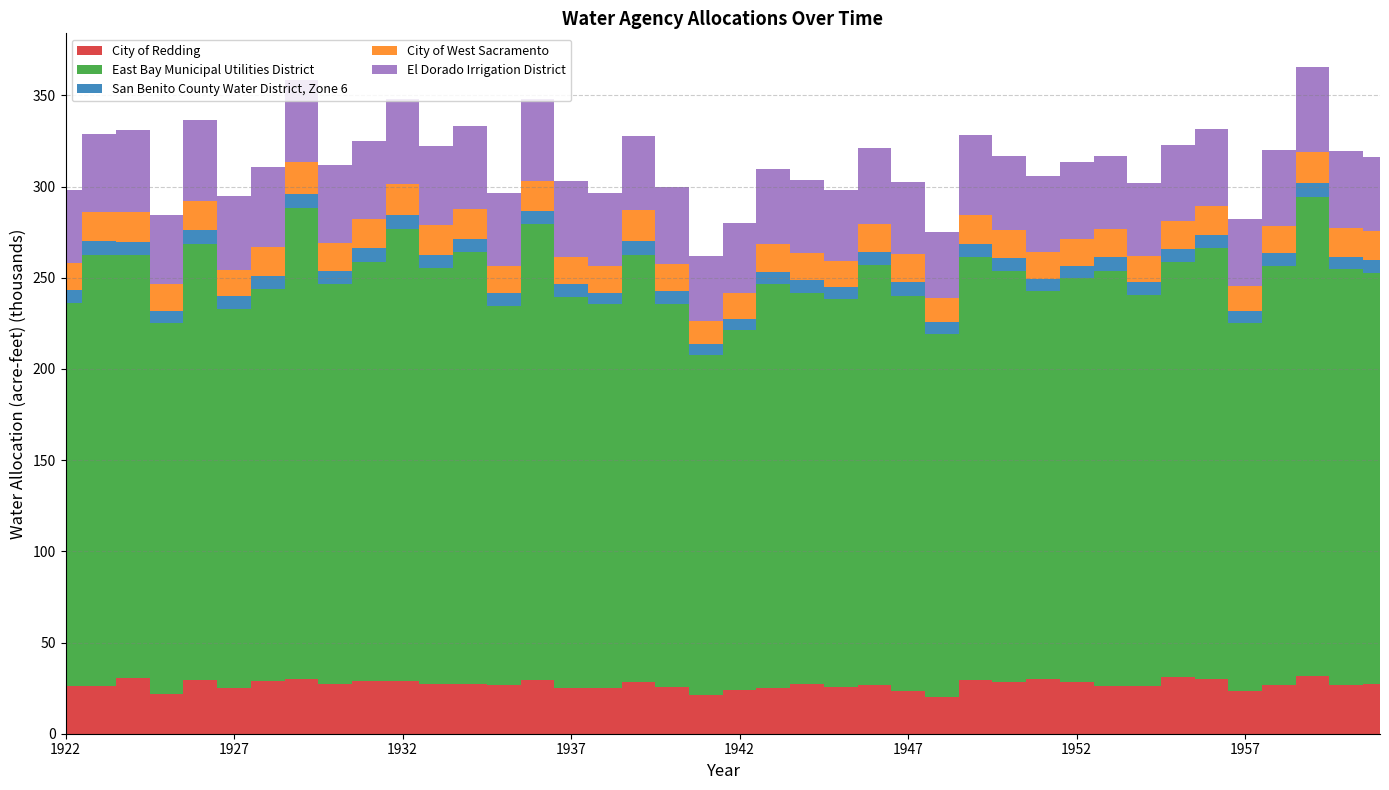

Reading left to right, extract all data points from this chart.

City of Redding: 26118.5	26118.5	30471.8	21765.3	29655.5	25030.2	29111.4	29927.6	27478.9	28839.3	29111.4	27478.9	27478.9	26662.7	29655.5	25030.2	25302.3	28295.1	25574.4	21493.2	24214.0	25302.3	27206.8	25846.4	26934.7	23397.7	19860.7	29383.4	28295.1	30199.7	28567.2	26118.5	26118.5	31015.9	29927.6	23669.8	26662.7	31560.1	26934.7	27206.8
East Bay Municipal Utilities District: 210211.4	236488.0	232108.6	203642.3	238677.7	208021.7	214590.9	258385.1	218970.3	229918.9	247436.6	227729.1	236488.0	208021.7	249626.3	214590.9	210211.4	234298.3	210211.4	186124.6	197073.2	221160.0	214590.9	212401.1	229918.9	216780.6	199262.9	232108.6	225539.4	212401.1	221160.0	227729.1	214590.9	227729.1	236488.0	201452.6	229918.9	262764.5	227729.1	225539.4
San Benito County Water District, Zone 6: 6696.4	7372.9	6966.9	6493.4	7711.1	6696.4	7305.2	7575.8	6966.9	7372.9	7711.1	7372.9	7372.9	6899.3	7440.5	6966.9	6290.5	7305.2	7034.6	5952.2	6290.5	6764.0	6764.0	6561.1	7169.9	7643.4	6628.7	7102.2	6831.6	6493.4	6696.4	7237.6	6696.4	7034.6	7237.6	6425.8	6696.4	7508.2	6899.3	7102.2
City of West Sacramento: 14769.7	15975.4	16427.6	14920.4	15975.4	14618.9	15975.4	17331.9	15674.0	16126.2	17181.2	16427.6	16578.3	14769.7	16126.2	14769.7	14769.7	17030.5	14468.2	12659.6	14166.8	15221.8	14920.4	14468.2	15674.0	15071.1	13262.5	15523.3	15221.8	15221.8	14920.4	15674.0	14317.5	15523.3	15674.0	13714.6	15071.1	17181.2	15523.3	15523.3
El Dorado Irrigation District: 40242.2	42656.7	45071.3	37827.6	44668.9	40242.2	43461.6	45071.3	42656.7	42656.7	46681.1	43059.2	45071.3	40242.2	45071.3	41449.5	39839.7	40644.6	42254.3	35815.4	38230.0	41047.0	40242.2	39034.9	41449.5	39839.7	35815.4	44266.5	41047.0	41449.5	42254.3	39839.7	40242.2	41449.5	42254.3	37022.7	41851.9	46681.1	42656.7	41047.0